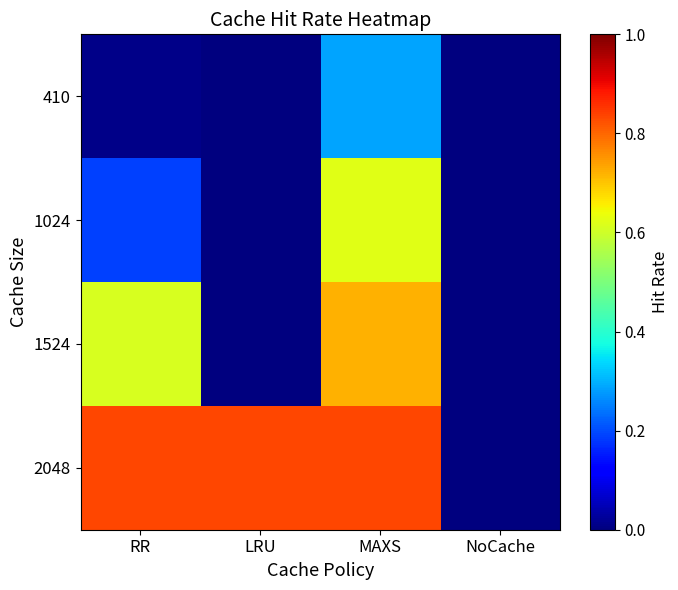

Reading left to right, transcribe all the data shown in this chart.

410: RR=0.0	LRU=0.0	MAXS=0.3	NoCache=0.0
1024: RR=0.2	LRU=0.0	MAXS=0.6	NoCache=0.0
1524: RR=0.6	LRU=0.0	MAXS=0.7	NoCache=0.0
2048: RR=0.8	LRU=0.8	MAXS=0.8	NoCache=0.0